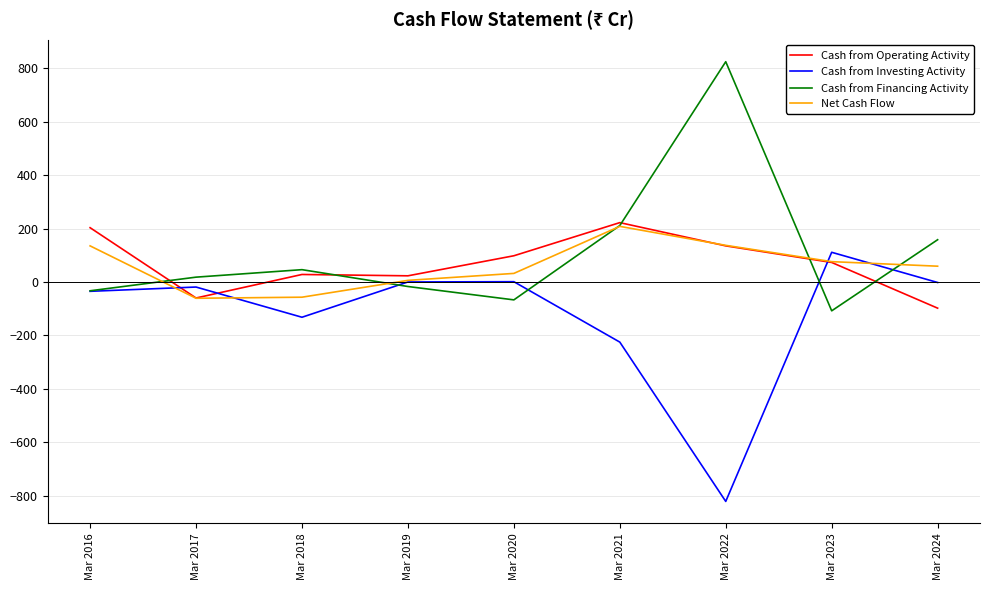

What value does the Net Cash Flow series have at Mar 2017, to the nearest 50?

-50